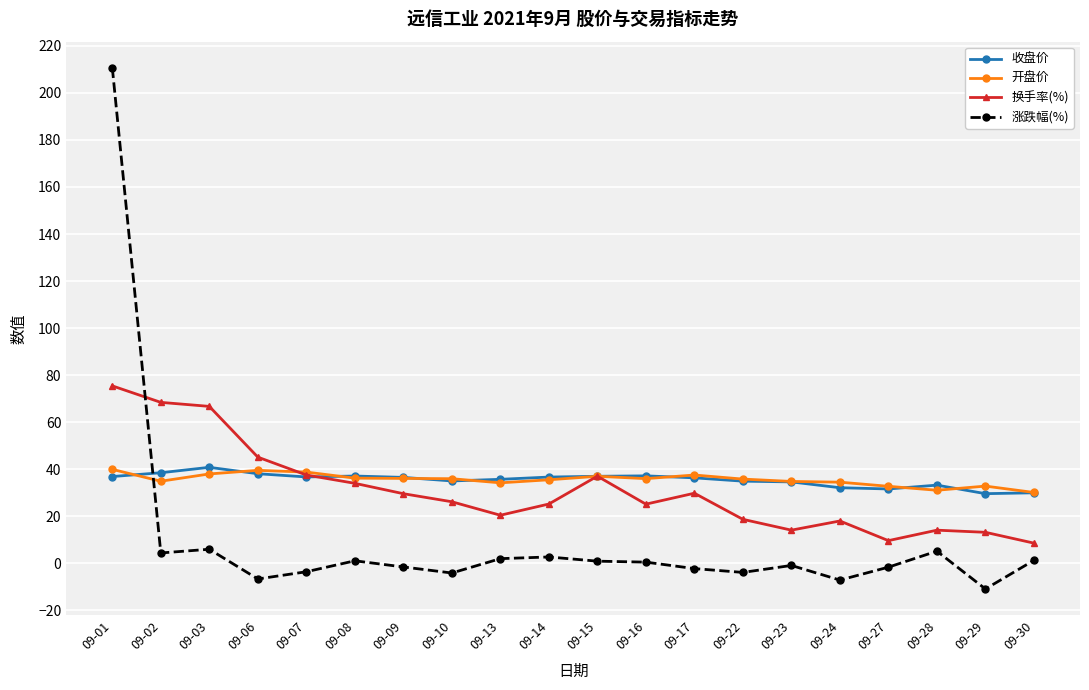

Is this an area chart (filled region under the line)?

No